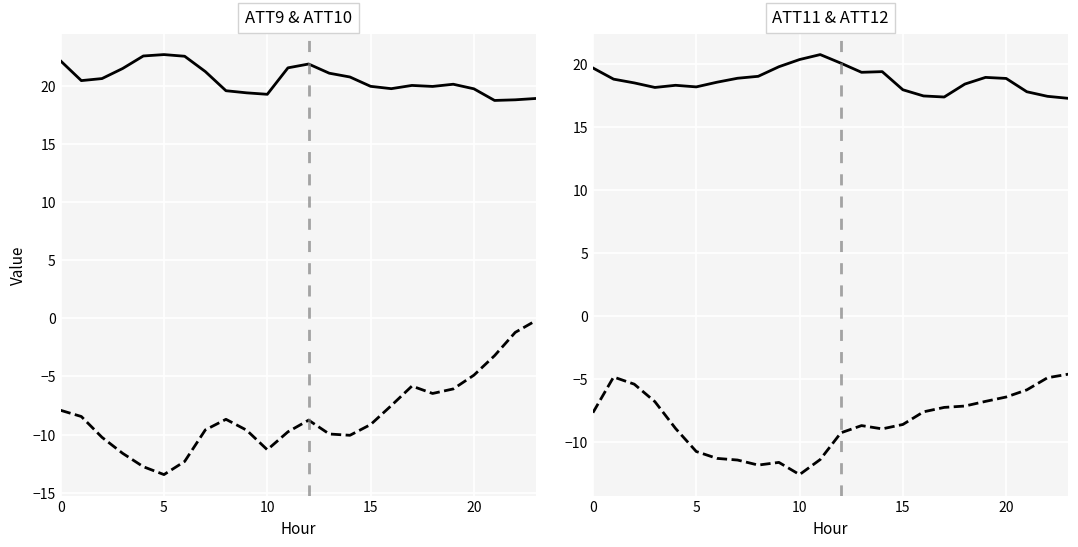

How many interior local peaks does the ATT11 series have?

4